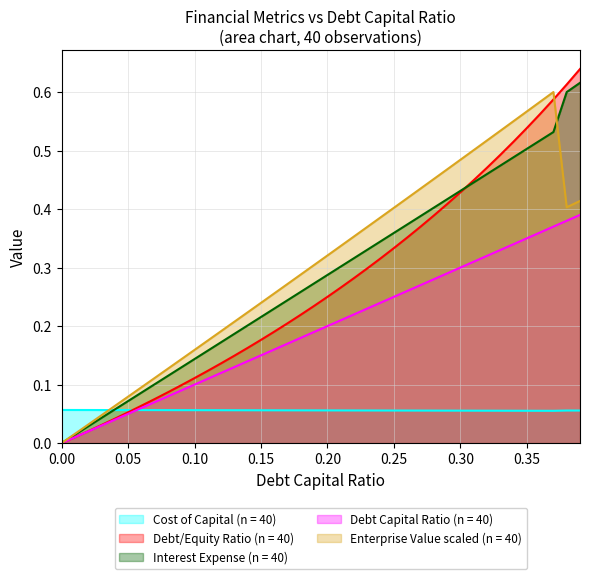

True or false: cost_capital and interest_expense cross at least once.

True